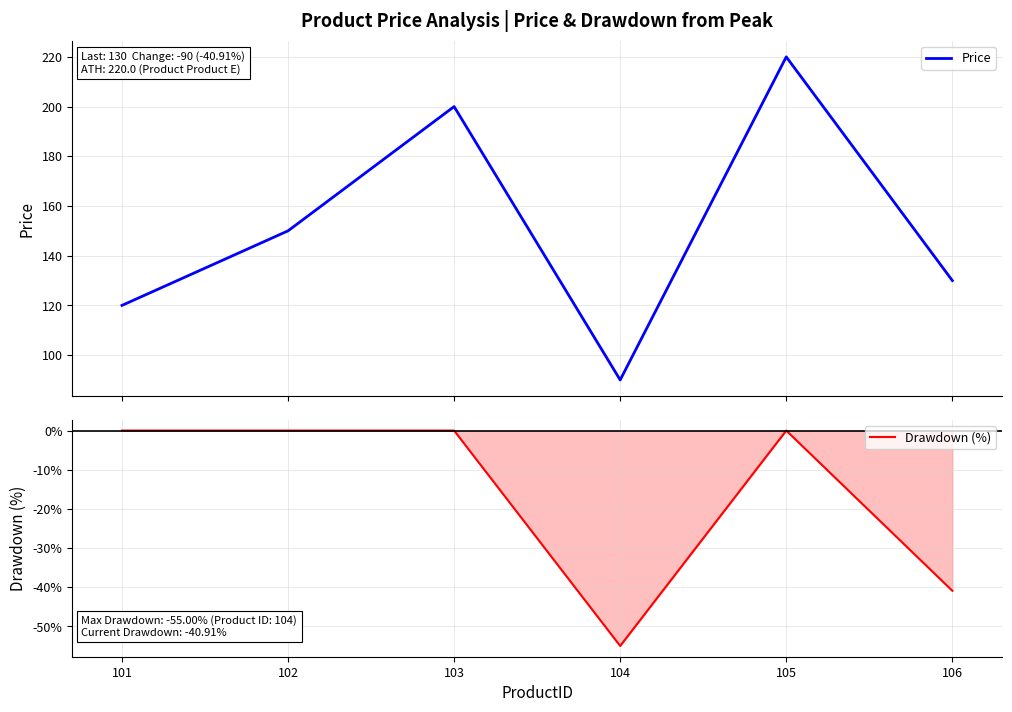

Rank the categories by Drawdown (%) value from lowest to highest.

104, 106, 101, 102, 103, 105